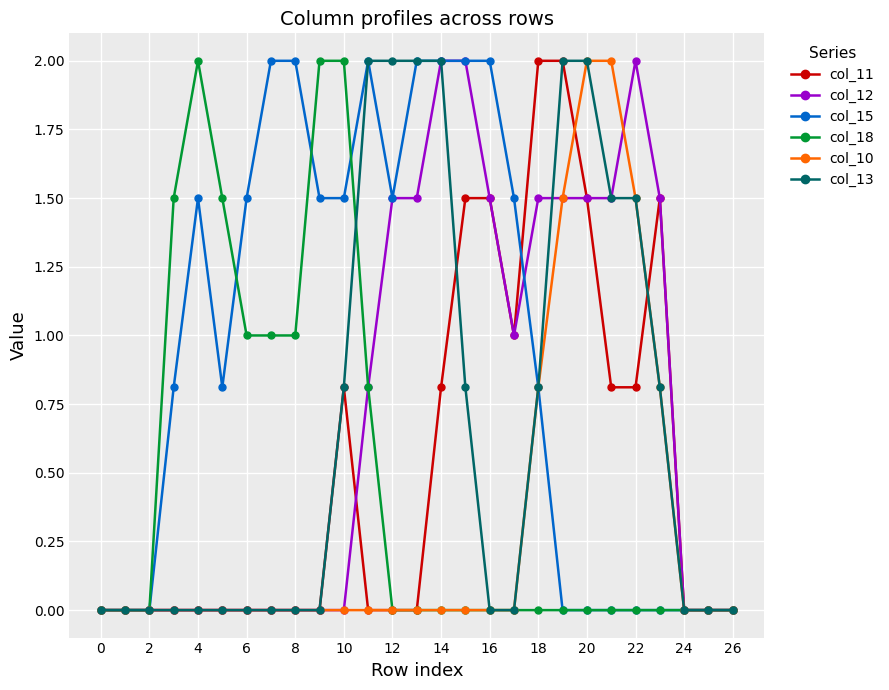

What is the greatest value displayed?

2.0